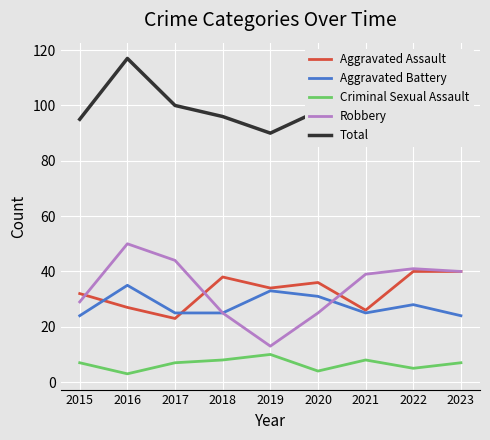

At which label does Total reach its minimum?

2019